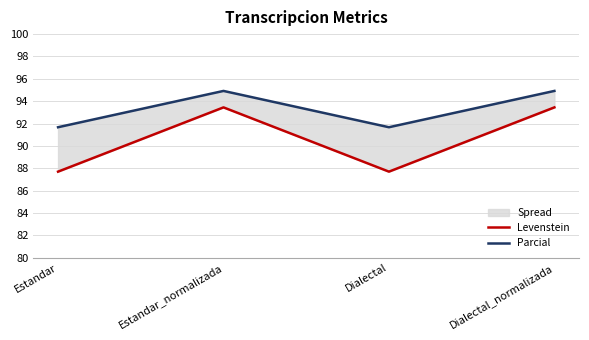

What is the difference between the maximum and second lowest values in the Parcial series?

3.2